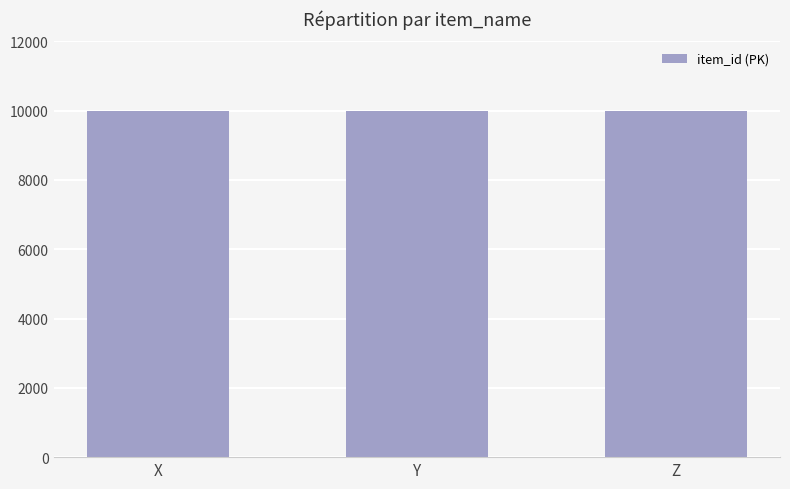

What is the ratio of the value at X to the value at Z?

1.0